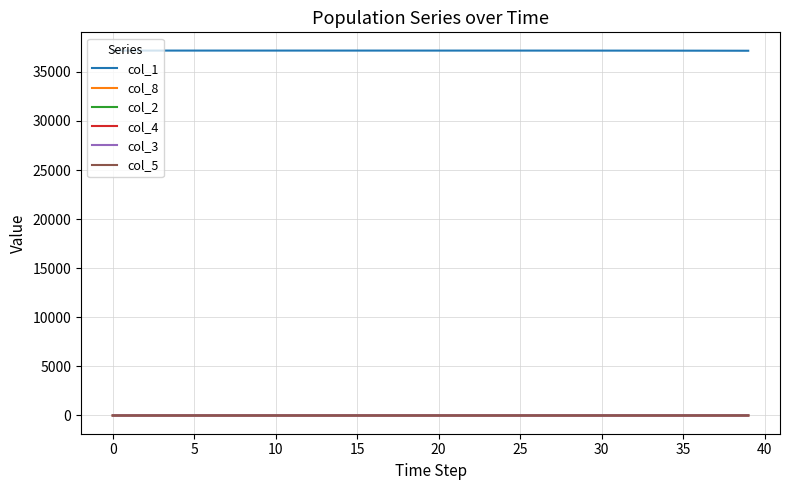

What is the highest value of the col_4 series?

2.2